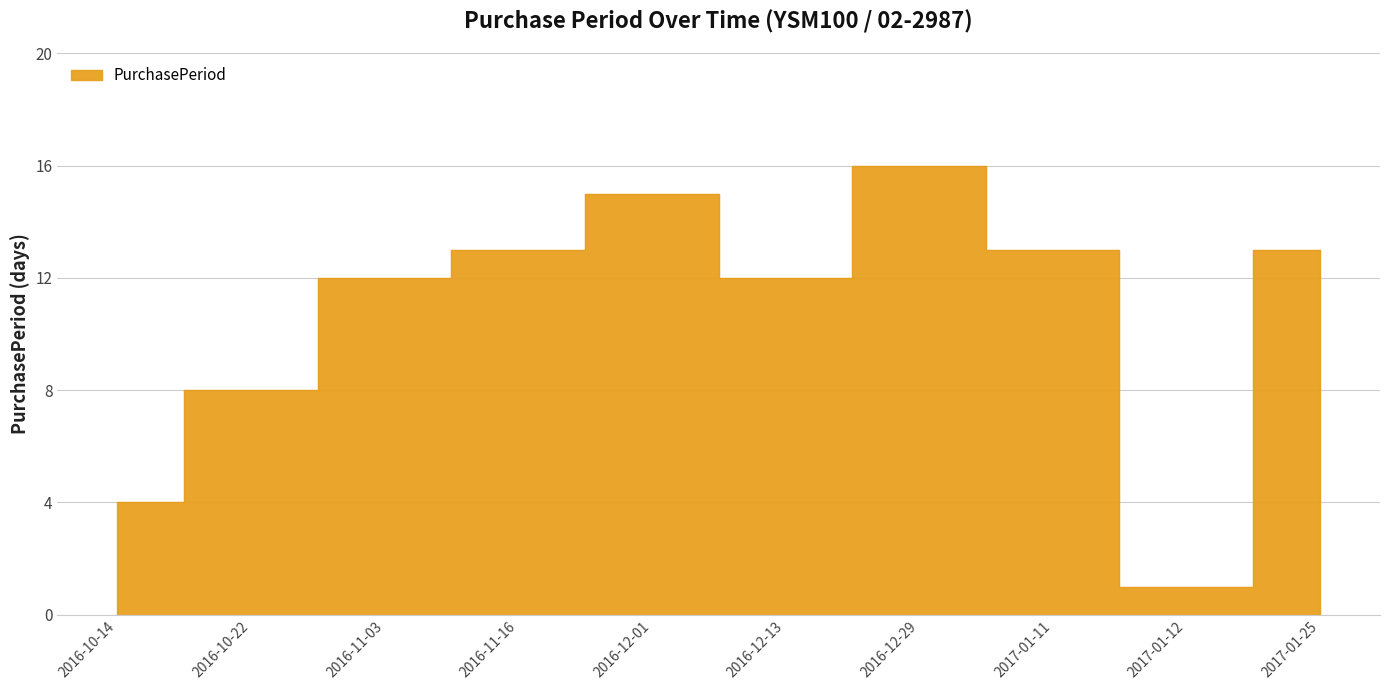

Which has a higher value, 2016-12-13 or 2017-01-11?

2017-01-11